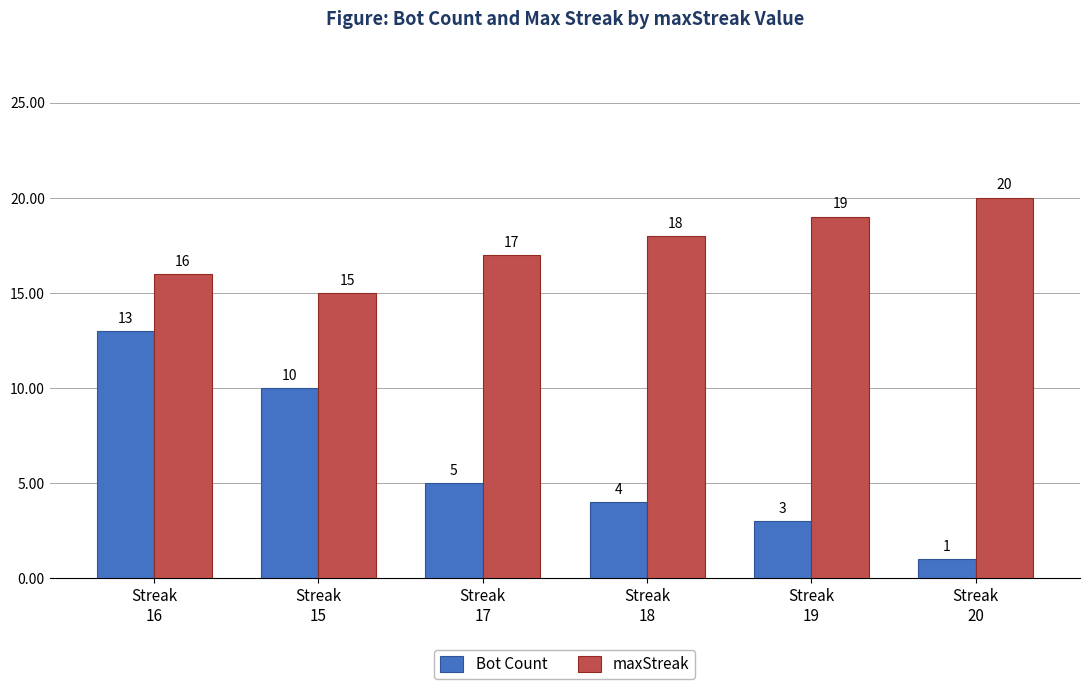

At which label does maxStreak reach its peak?

Streak
20